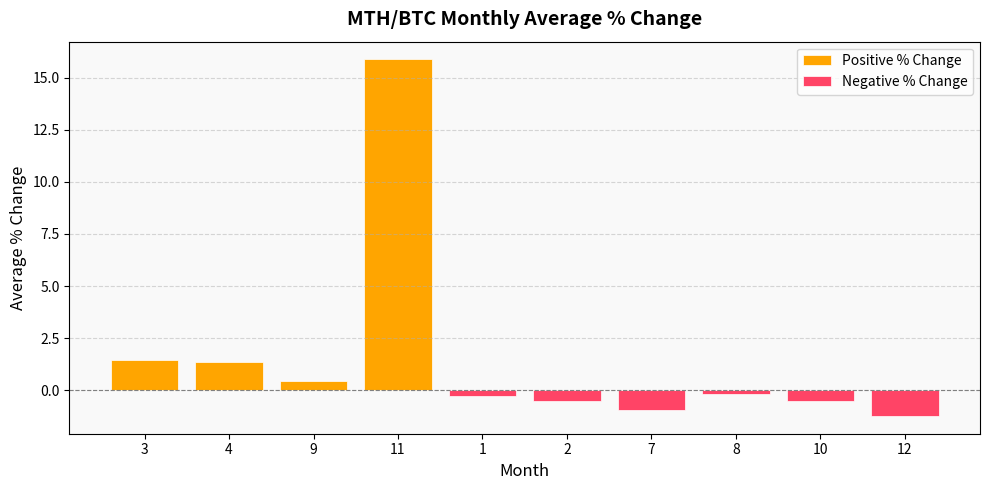

The chart shows a value of -1.9 at 12. True or false?

False